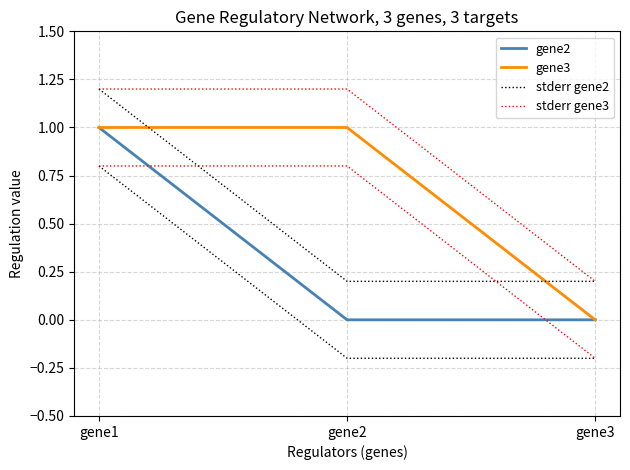

Is the value of stderr gene3 at gene1 greater than the value of gene3 at gene3?

Yes